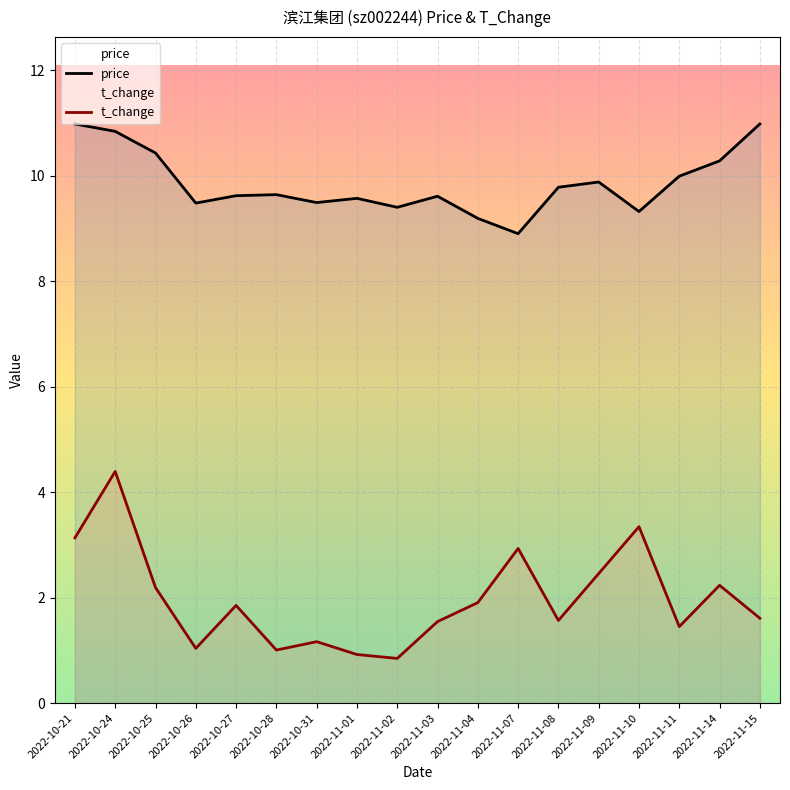

How many categories are shown in the chart?

18